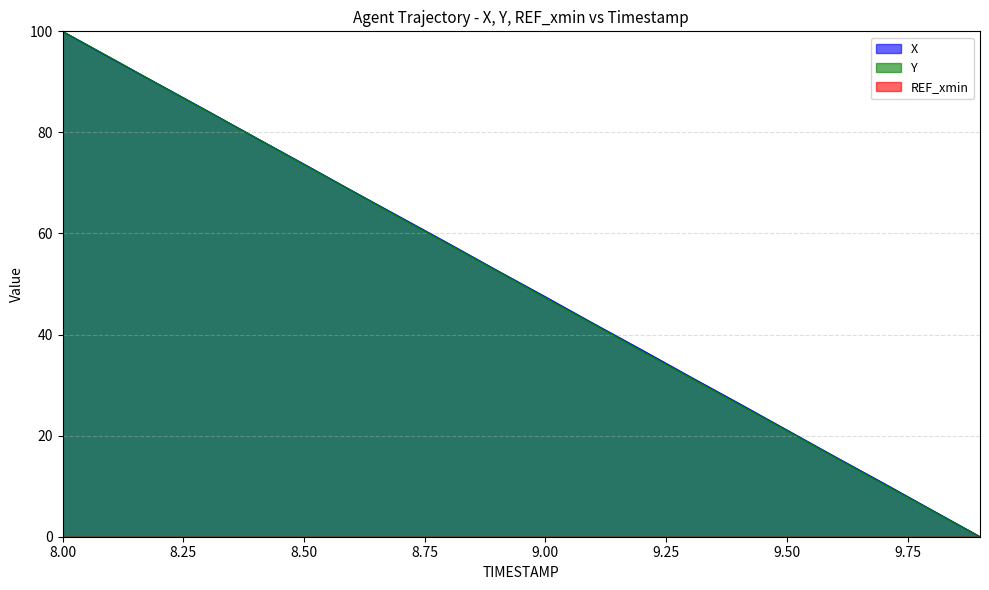

Reading left to right, list all the values displayed in this chart.

X: 8.0=100.0	8.1=94.7	8.2=89.5	8.3=84.3	8.4=79.0	8.5=73.7	8.6=68.4	8.7=63.2	8.8=58.0	8.9=52.7	9.0=47.5	9.1=42.2	9.2=36.9	9.3=31.6	9.4=26.4	9.5=21.1	9.6=15.8	9.7=10.6	9.8=5.3	9.9=0.0
Y: 8.0=100.0	8.1=94.8	8.2=89.4	8.3=84.2	8.4=79.0	8.5=73.6	8.6=68.4	8.7=63.1	8.8=57.9	8.9=52.6	9.0=47.3	9.1=42.1	9.2=36.7	9.3=31.5	9.4=26.3	9.5=21.0	9.6=15.7	9.7=10.5	9.8=5.2	9.9=0.0